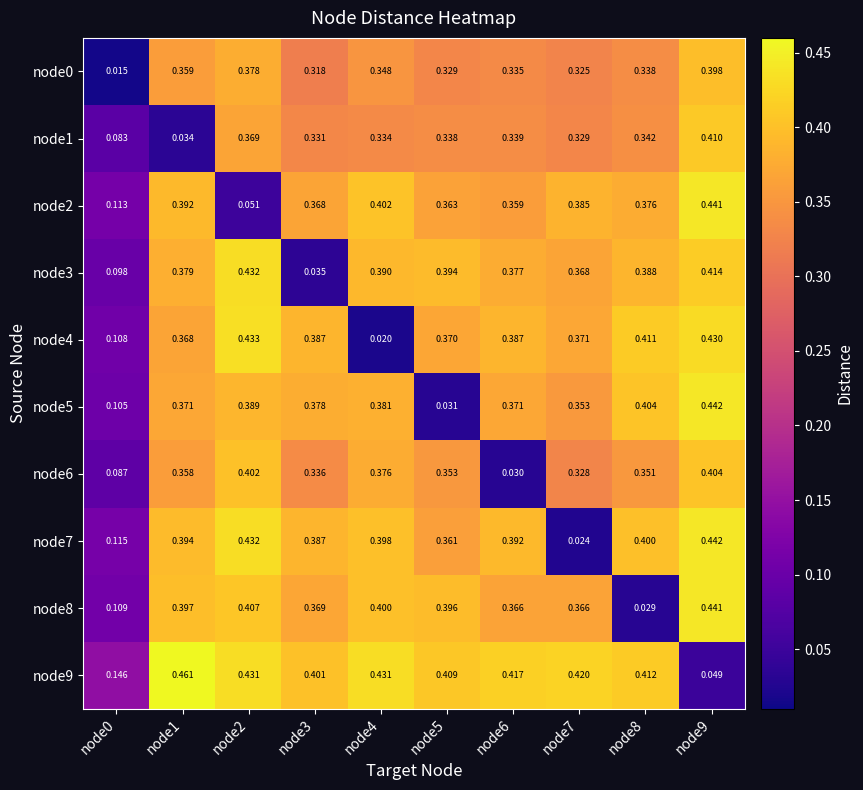

Is the value of node4 at node7 greater than the value of node1 at node0?

Yes